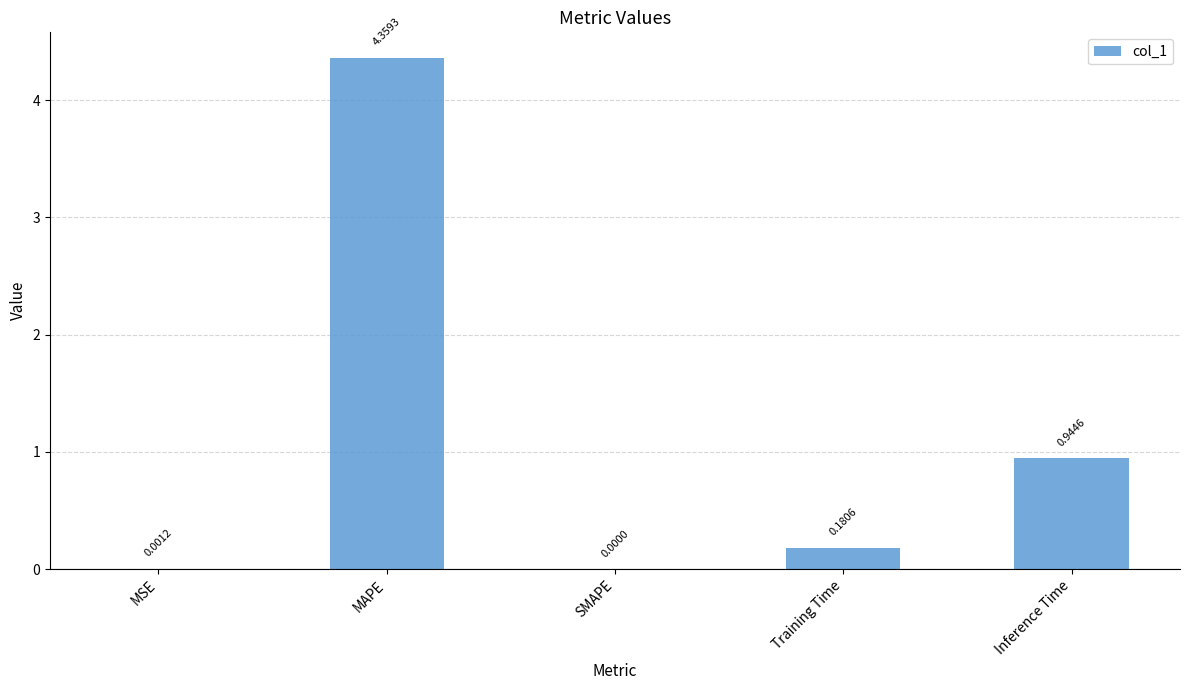

What is the change in value from MSE to Training Time?

+0.2